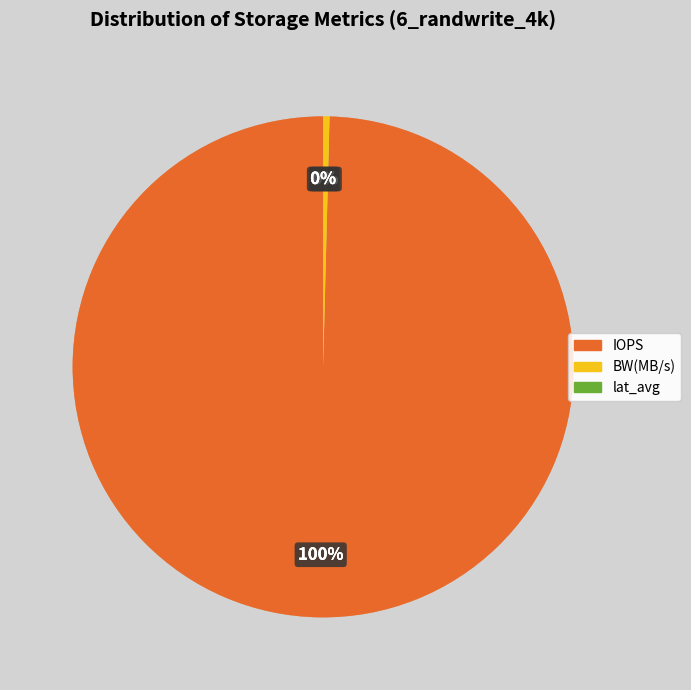

Which category has the biggest portion of the pie?

IOPS